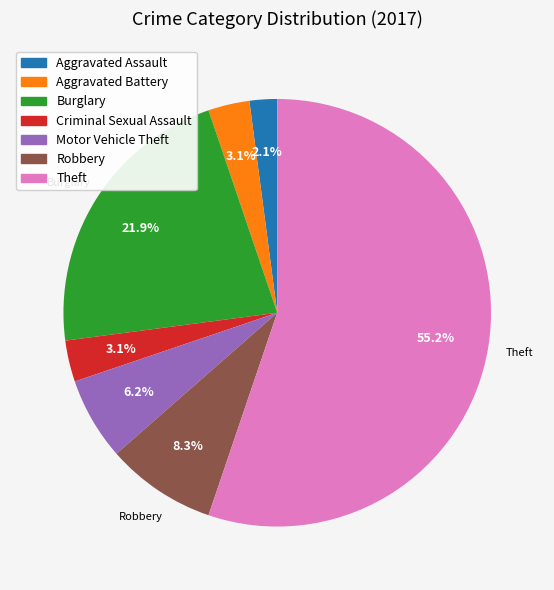

Do Criminal Sexual Assault and Motor Vehicle Theft together represent more than half of the pie?

No